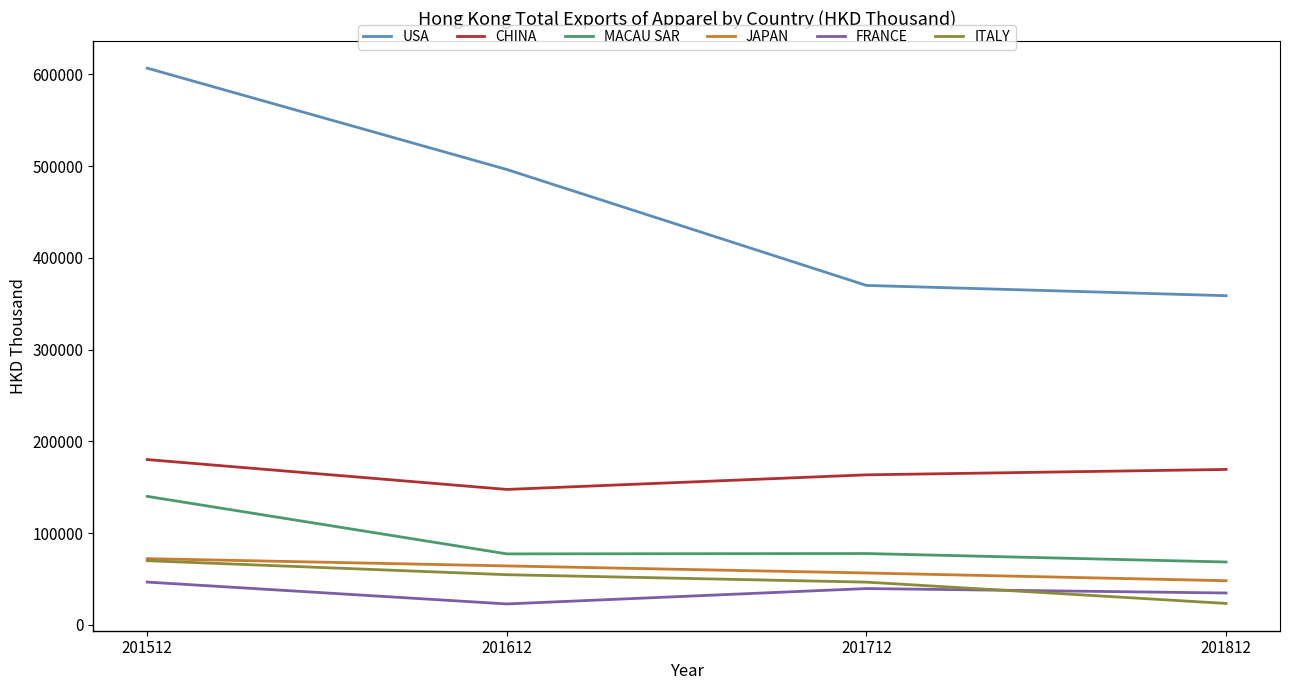

The value of CHINA at 201712 is 163547.0. True or false?

True